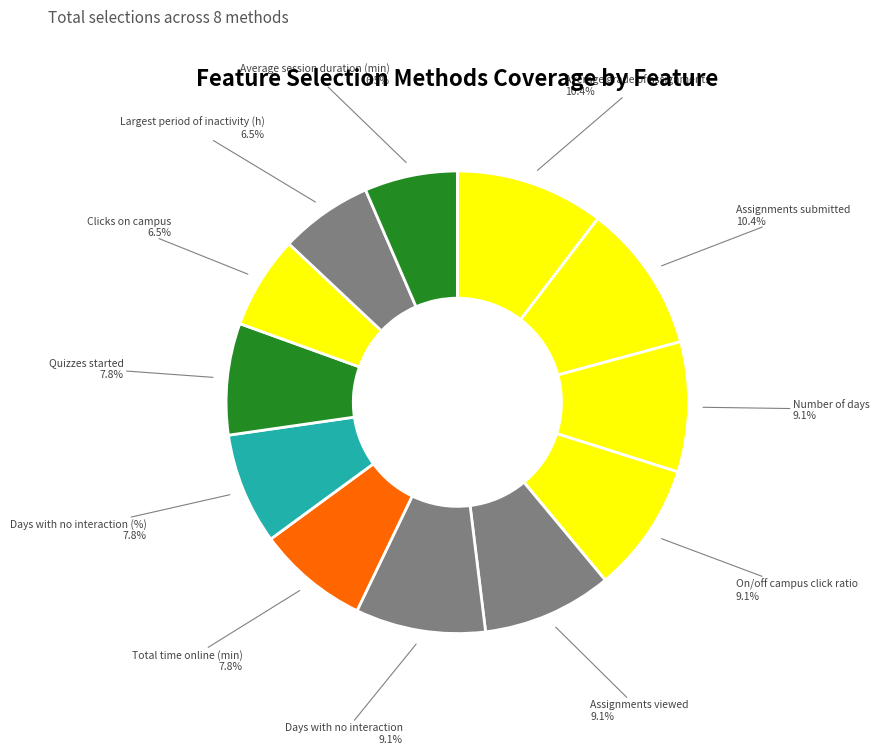

To the nearest percent, what is the combined percentage of Clicks on campus and Days with no interaction?

16%